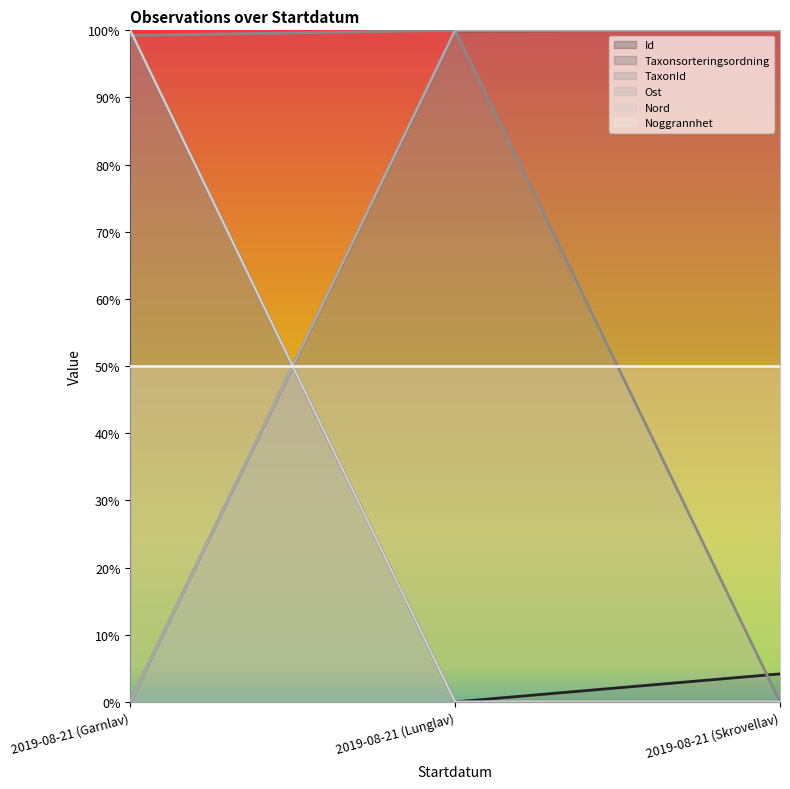

What is the value of the Id point at the 1st from the left?

100.0